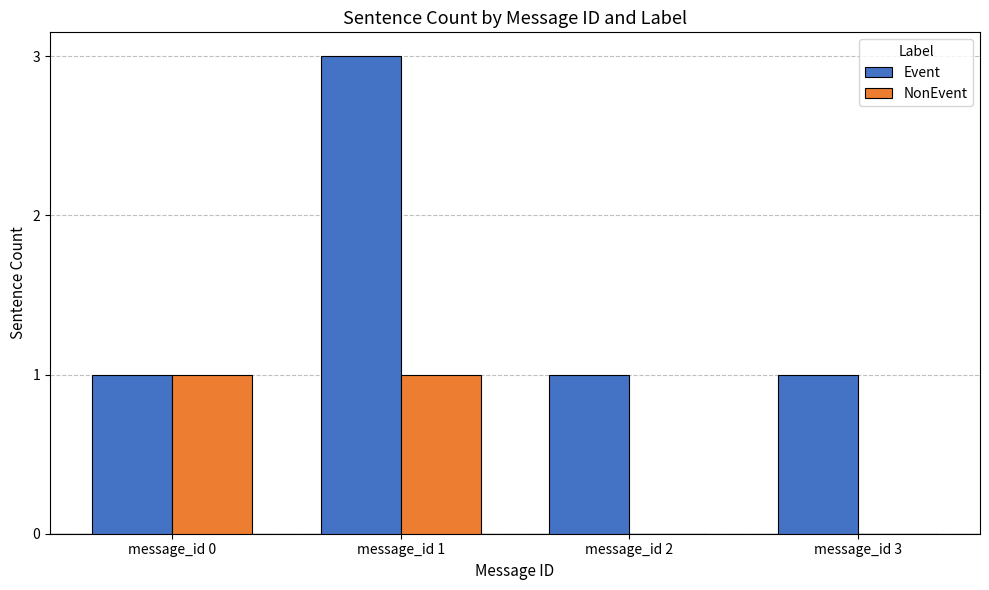

Is the value of NonEvent at message_id 1 greater than the value of Event at message_id 1?

No